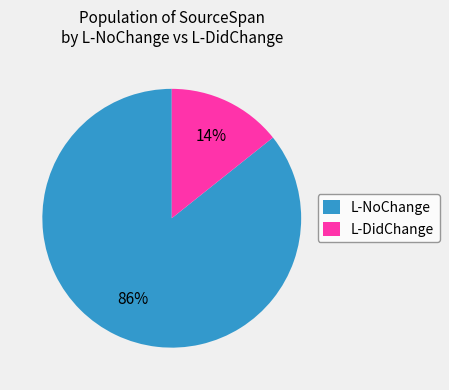

How many slices are in this pie chart?

2